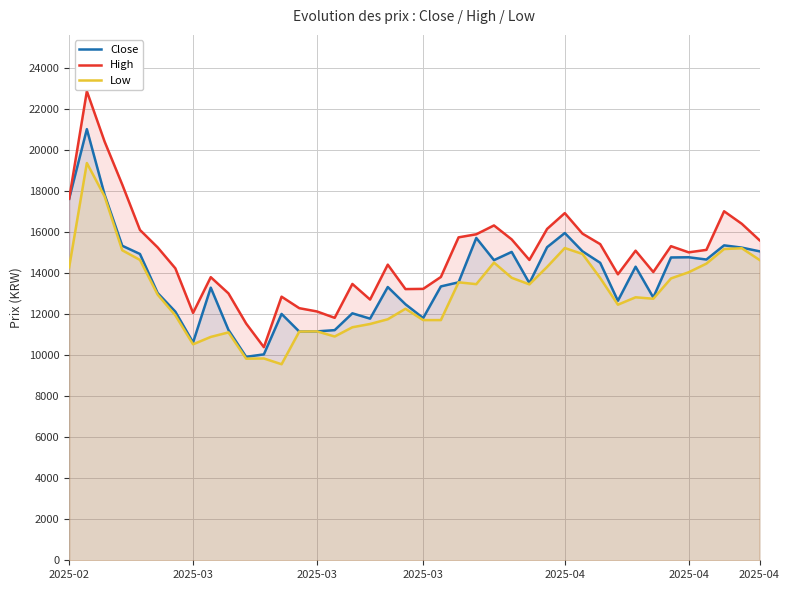

What is the spread (max minus min) of values at 22?

2190